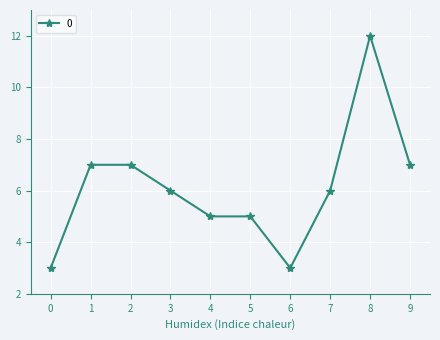

What is the ratio of the value at 5 to the value at 8?

0.4